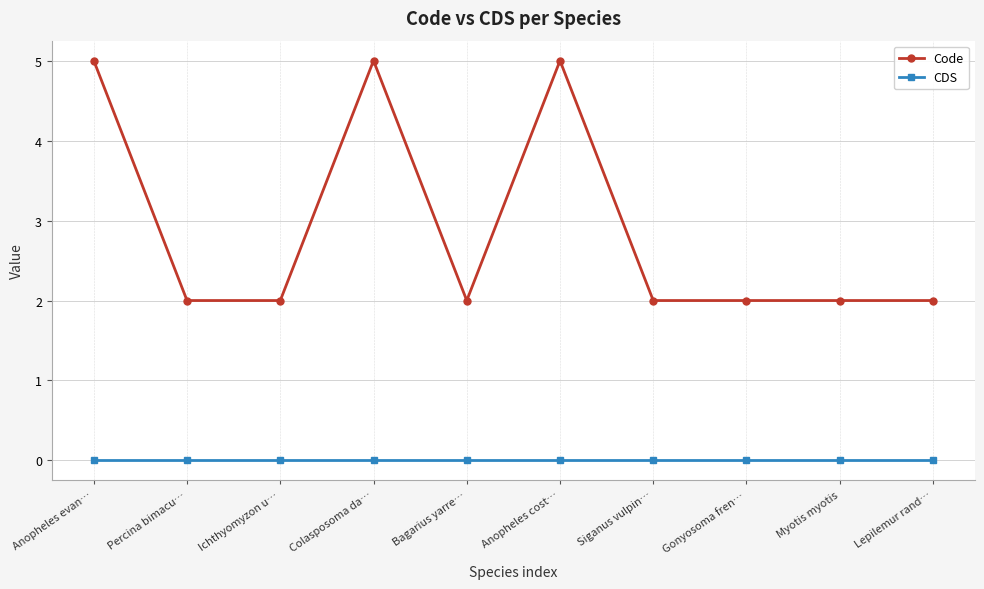

True or false: Code and CDS intersect in this chart.

False